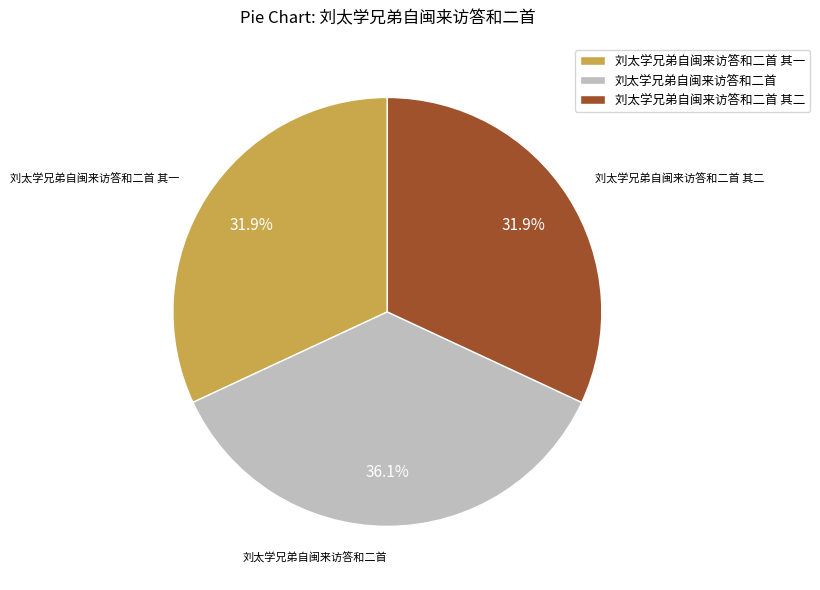

True or false: 刘太学兄弟自闽来访答和二首 其一 accounts for 26% of the total.

False